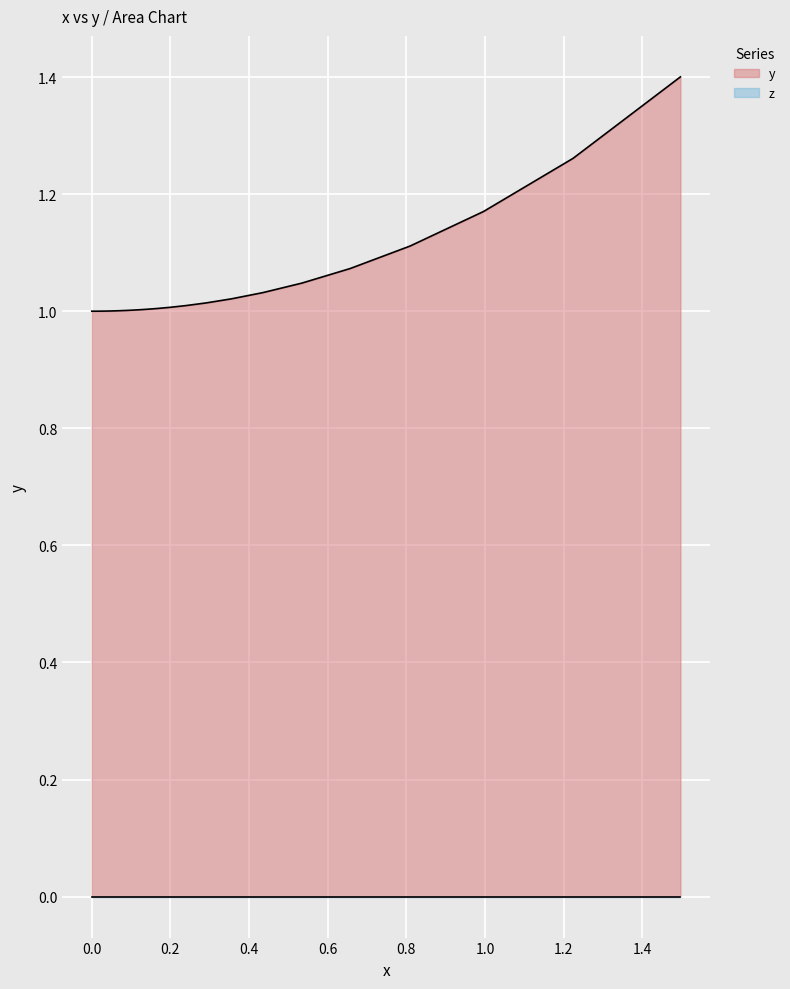

True or false: x has more than 0 interior local peaks.

False